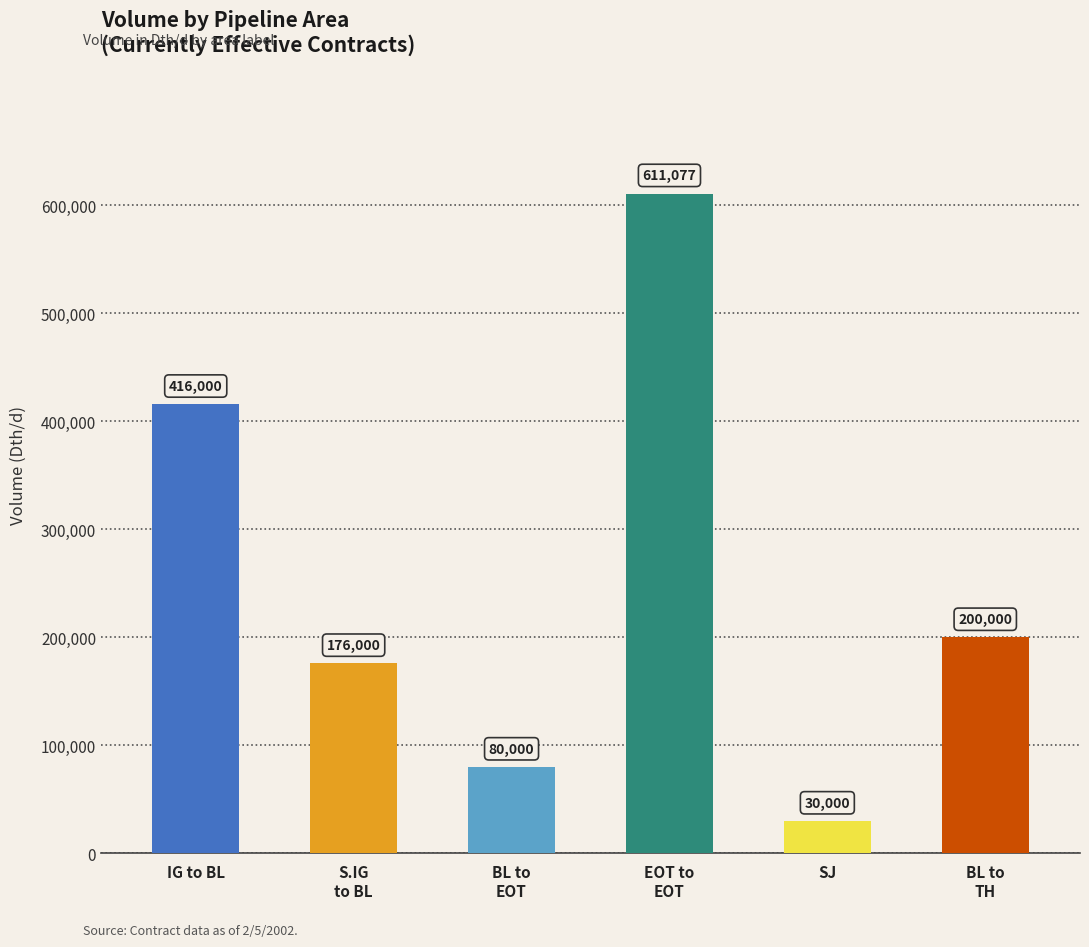

How many distinct data groups are displayed?

1